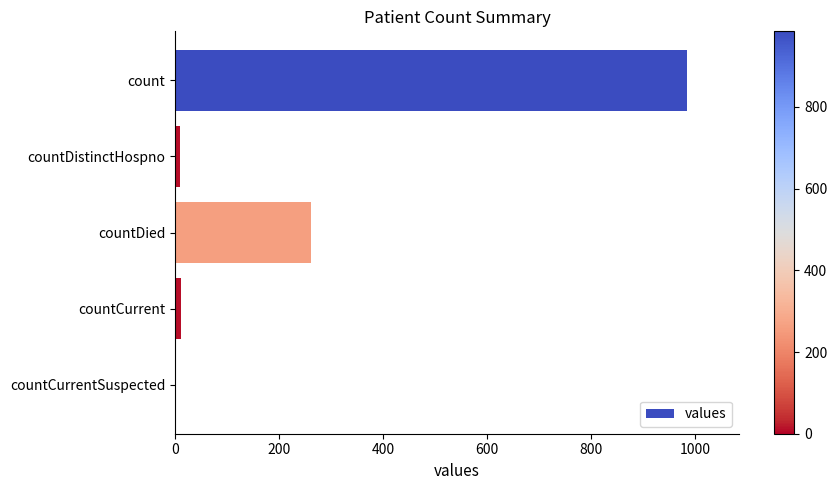

Does the chart contain stacked bars?

No